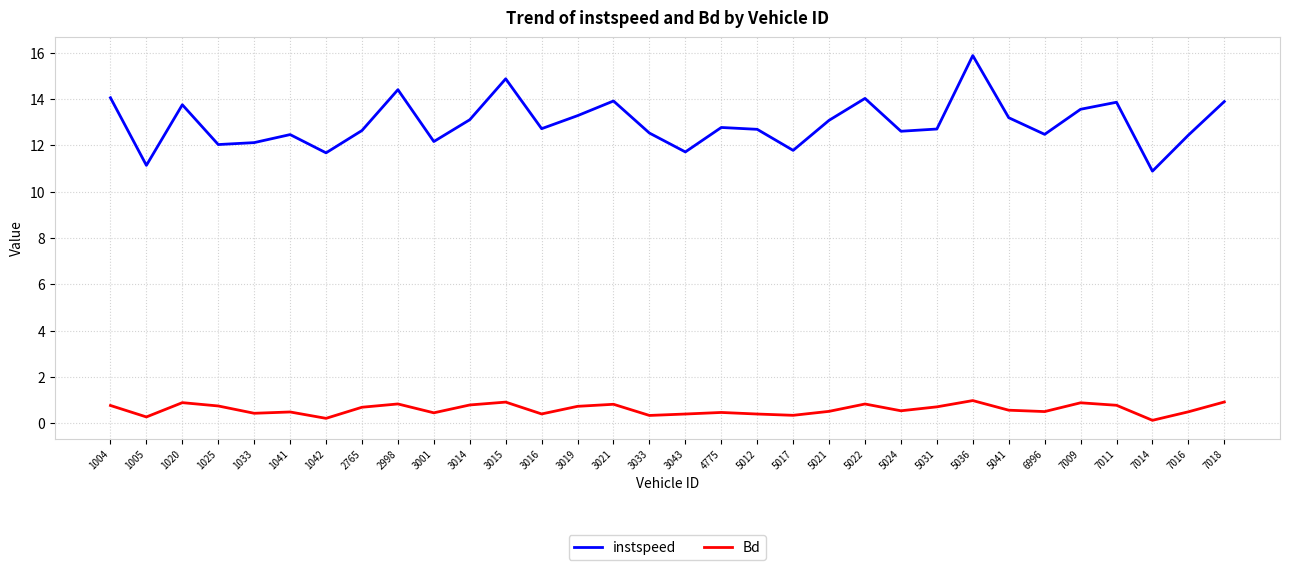

Is this an area chart (filled region under the line)?

No